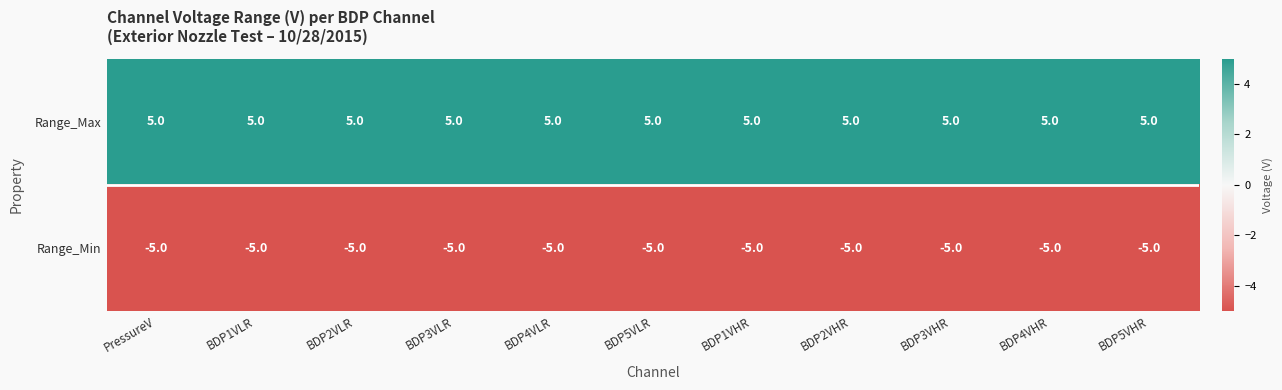

What is the sum of all Range_Max values?

55